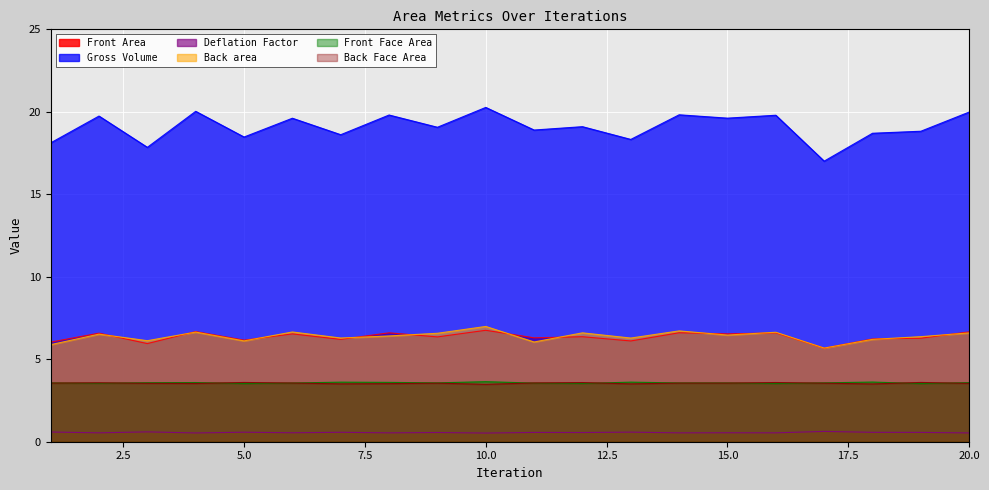

Which series changed the most between 14 and 19?

Gross Volume